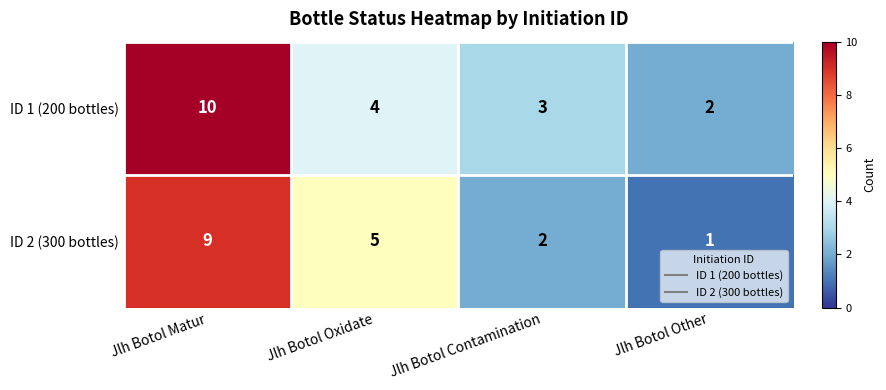

At which label is ID 1 (200 bottles) closest to 6?

Jlh Botol Oxidate